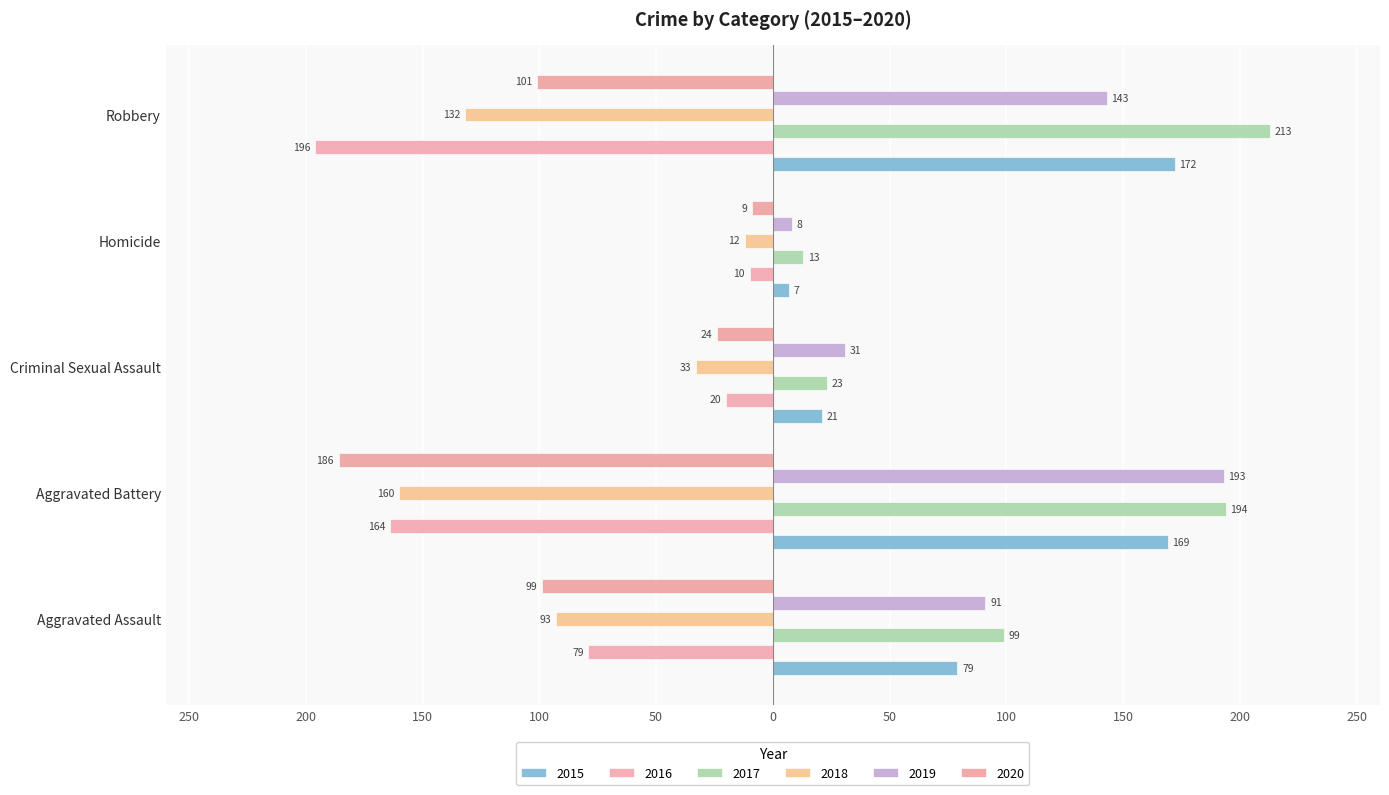

How many distinct data groups are displayed?

6